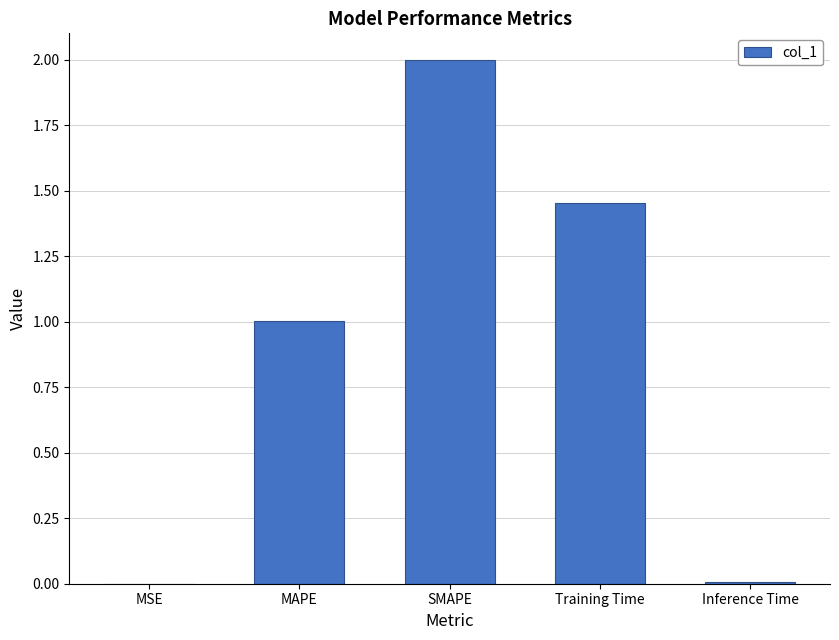

Are the bars horizontal?

No